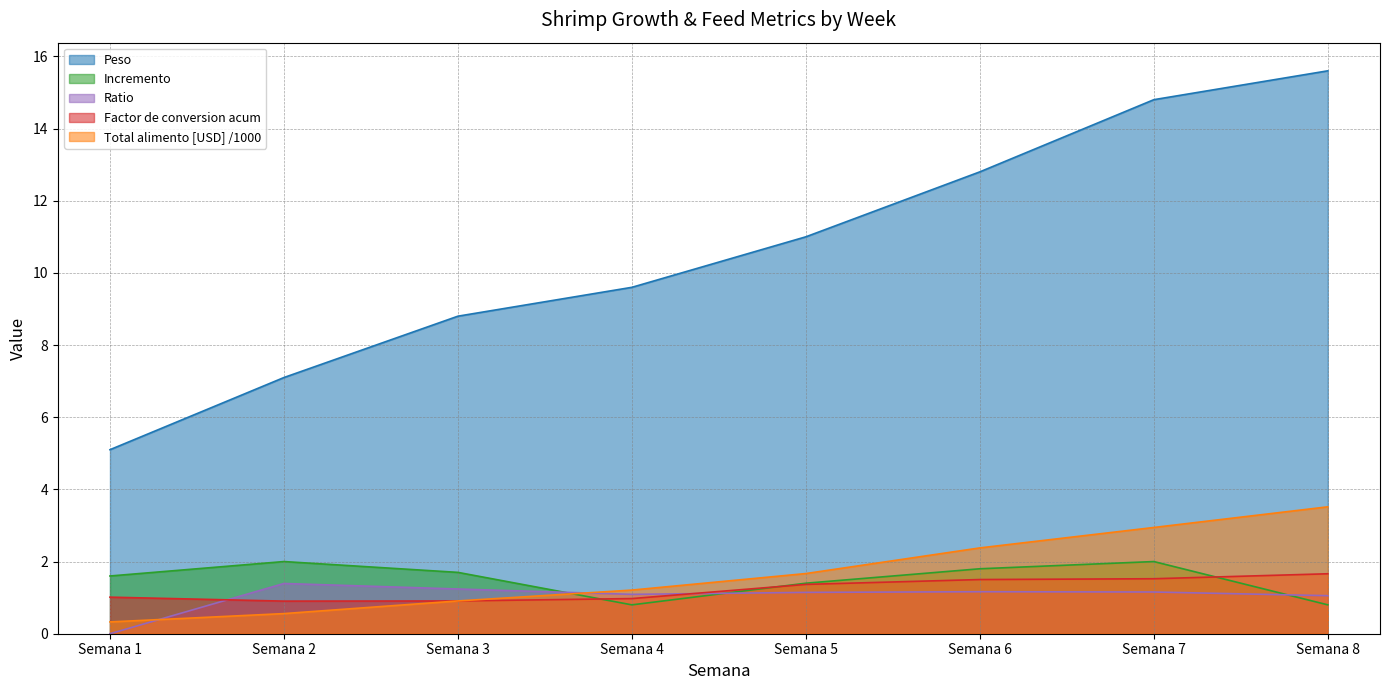

Reading left to right, list all the values displayed in this chart.

Peso: 5.1	7.1	8.8	9.6	11.0	12.8	14.8	15.6
Incremento: 1.6	2.0	1.7	0.8	1.4	1.8	2.0	0.8
Ratio: 0.0	1.4	1.2	1.1	1.1	1.2	1.2	1.1
Factor de conversion acum: 1.0	0.9	0.9	1.0	1.4	1.5	1.5	1.7
Total alimento [USD]: 0.3	0.6	0.9	1.2	1.7	2.4	2.9	3.5